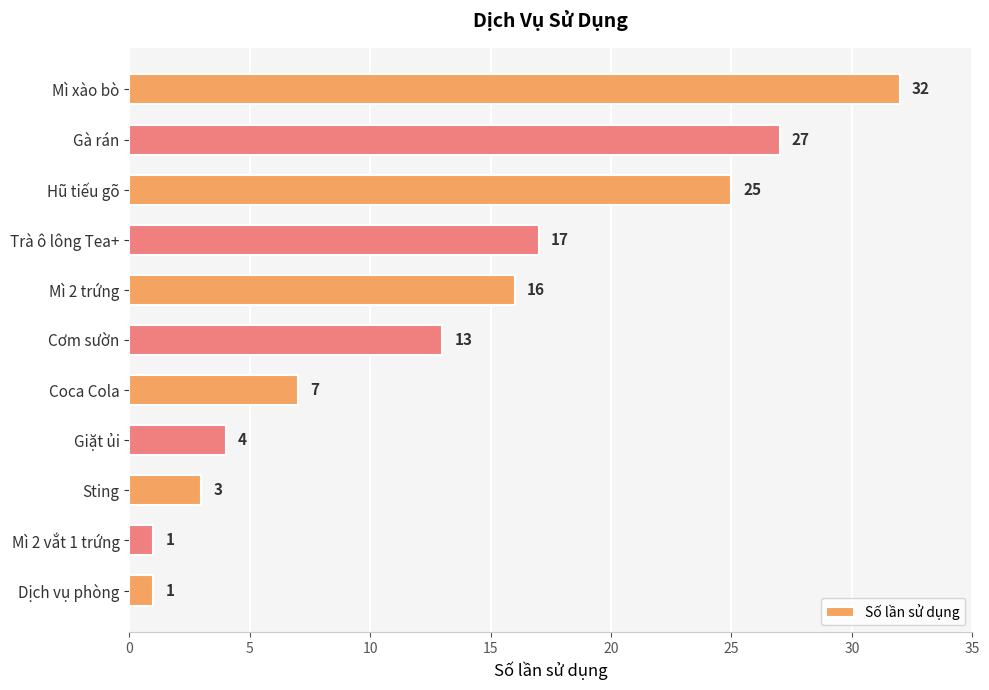

Is it true that the value at Hũ tiếu gõ is 25?

True